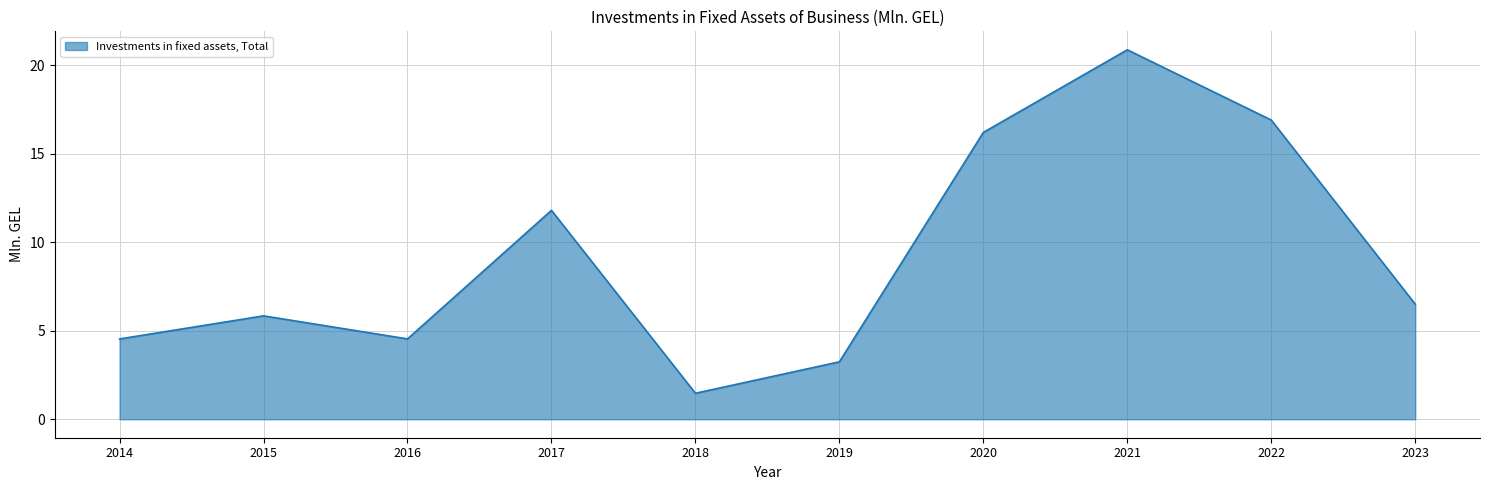

Does the chart have visible grid lines?

Yes